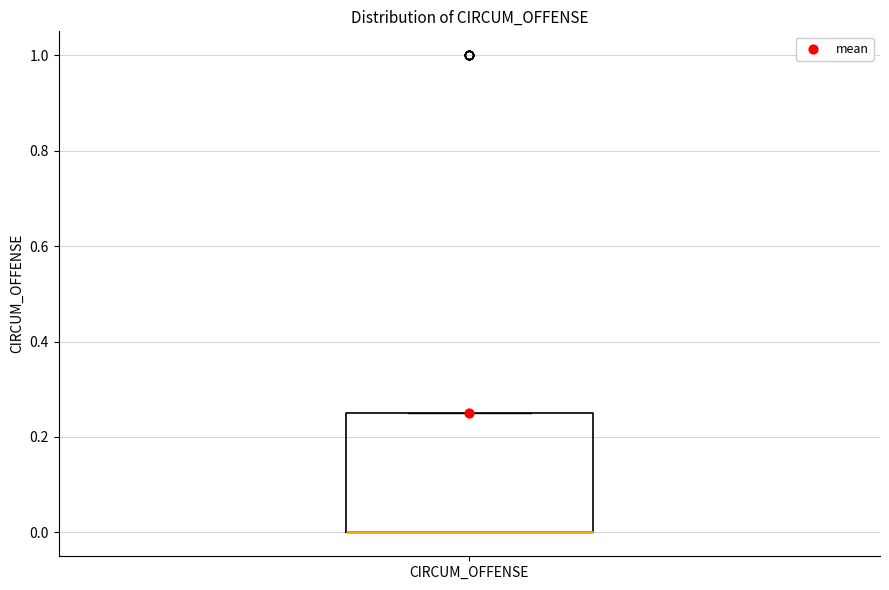

Transcribe this box plot: give where the median line is, the range the box spans, and where the two whiskers end, as read against the y-axis. The values are not printed on the chart, so give them approximately, as read against the axis.

median 0.00 (drawn on the box's lower edge), box 0.00 to 0.26, whiskers 0.00 to 0.26